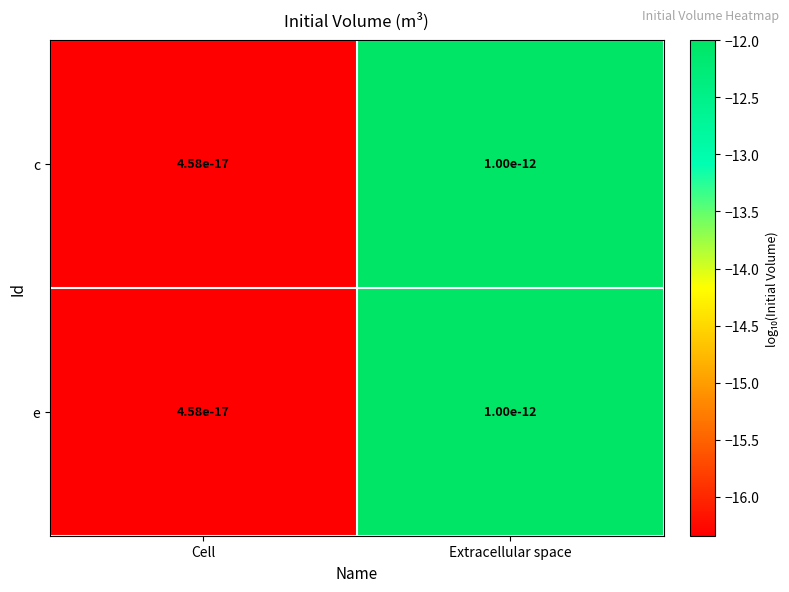

Rank the series at Cell from highest to lowest value.

c, e